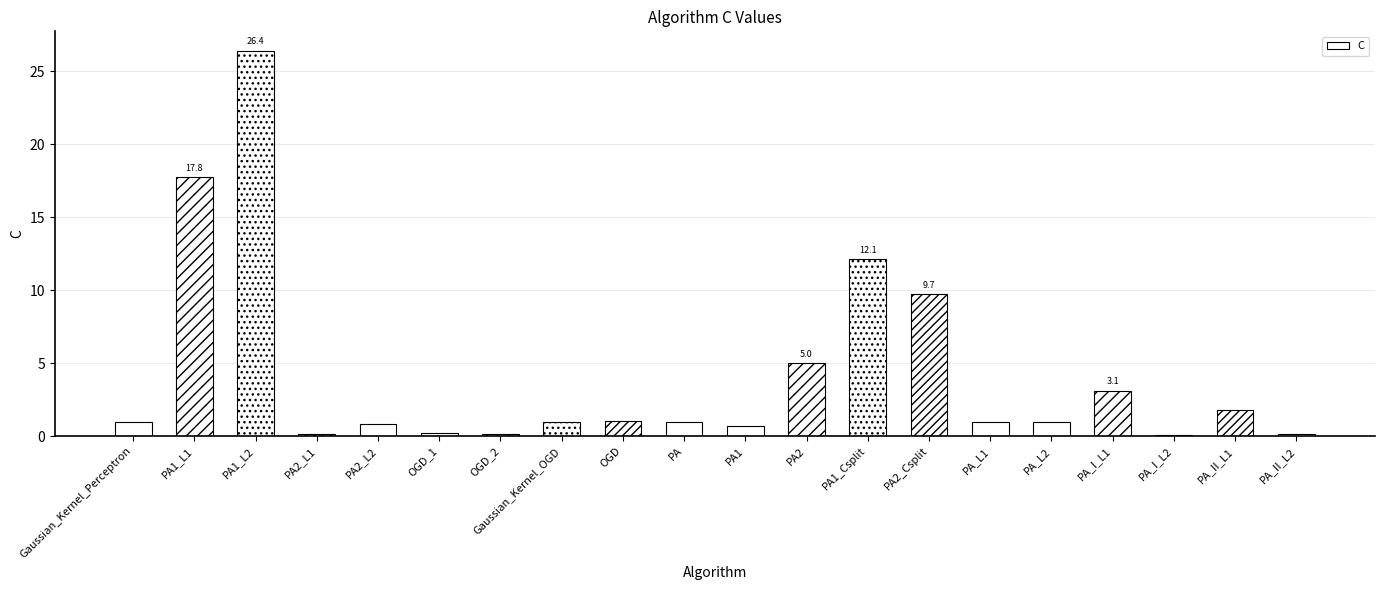

The chart shows a value of 9.7 at PA2_Csplit. True or false?

True